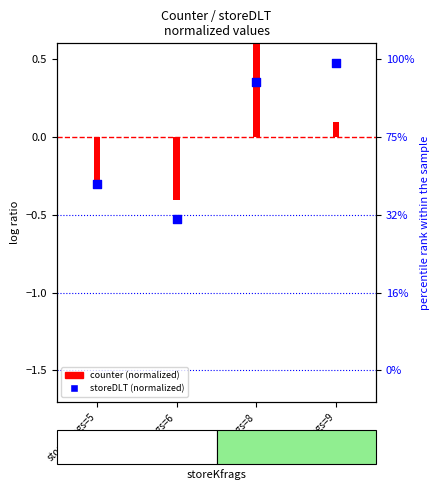

What are all the series names shown in the legend?

counter (normalized), storeDLT (normalized)